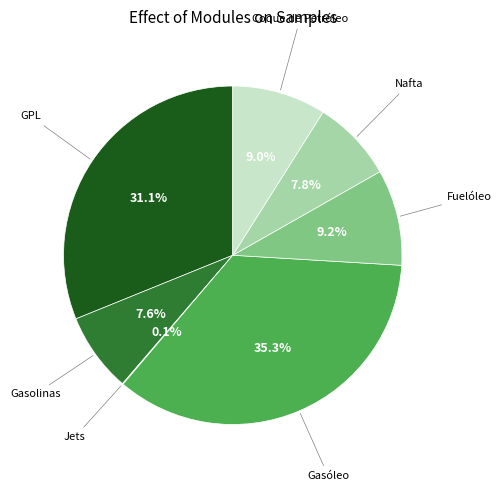

Rank the categories by value from highest to lowest.

Gasóleo, GPL, Fuelóleo, Coque de Petróleo, Nafta, Gasolinas, Jets